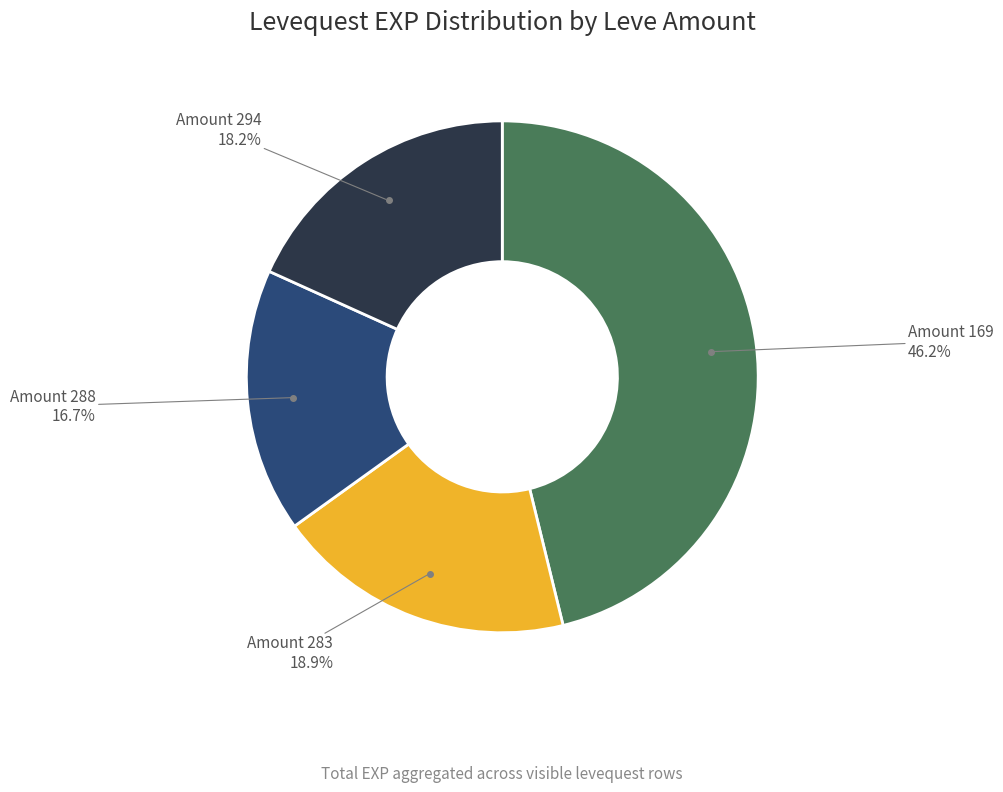

Is there any slice that represents more than half of the pie?

No